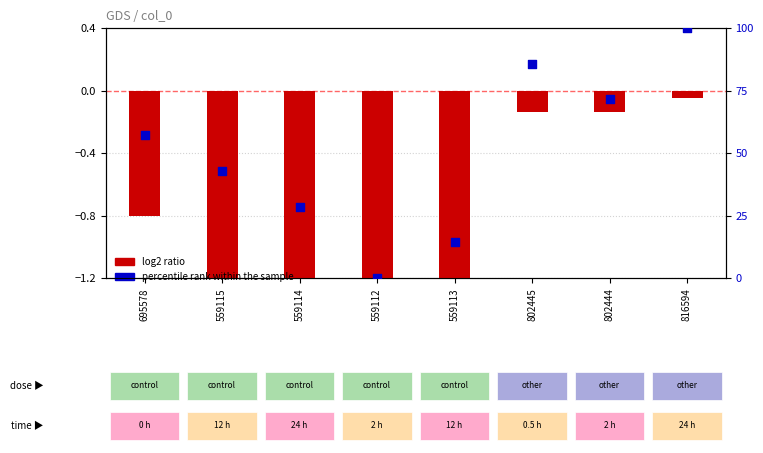

Which series reaches the minimum Y coordinate?

log2 ratio